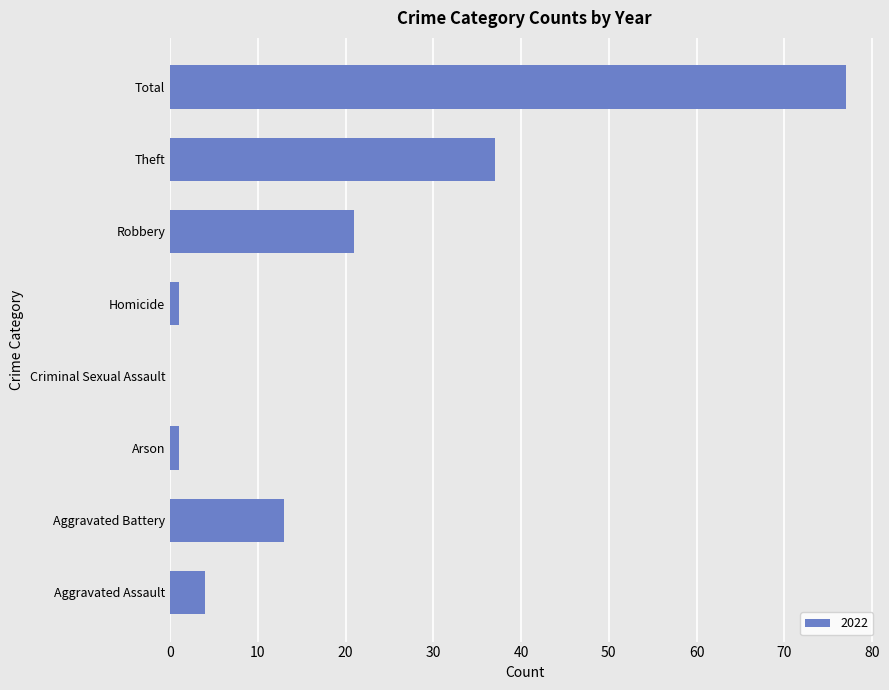

Are the bars horizontal?

Yes